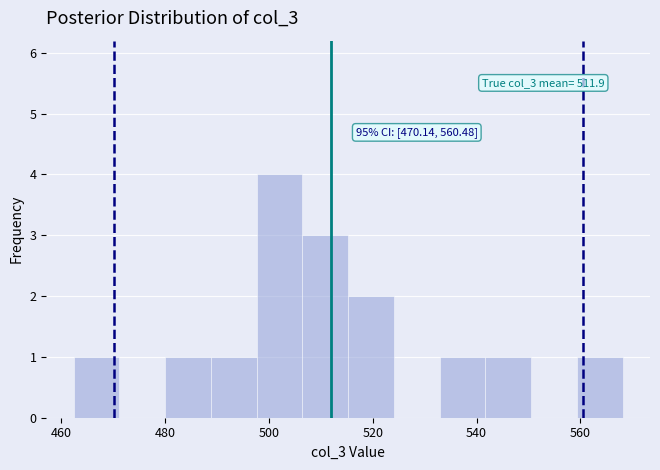

Which range on the x-axis has the tallest bar?

498 to 506